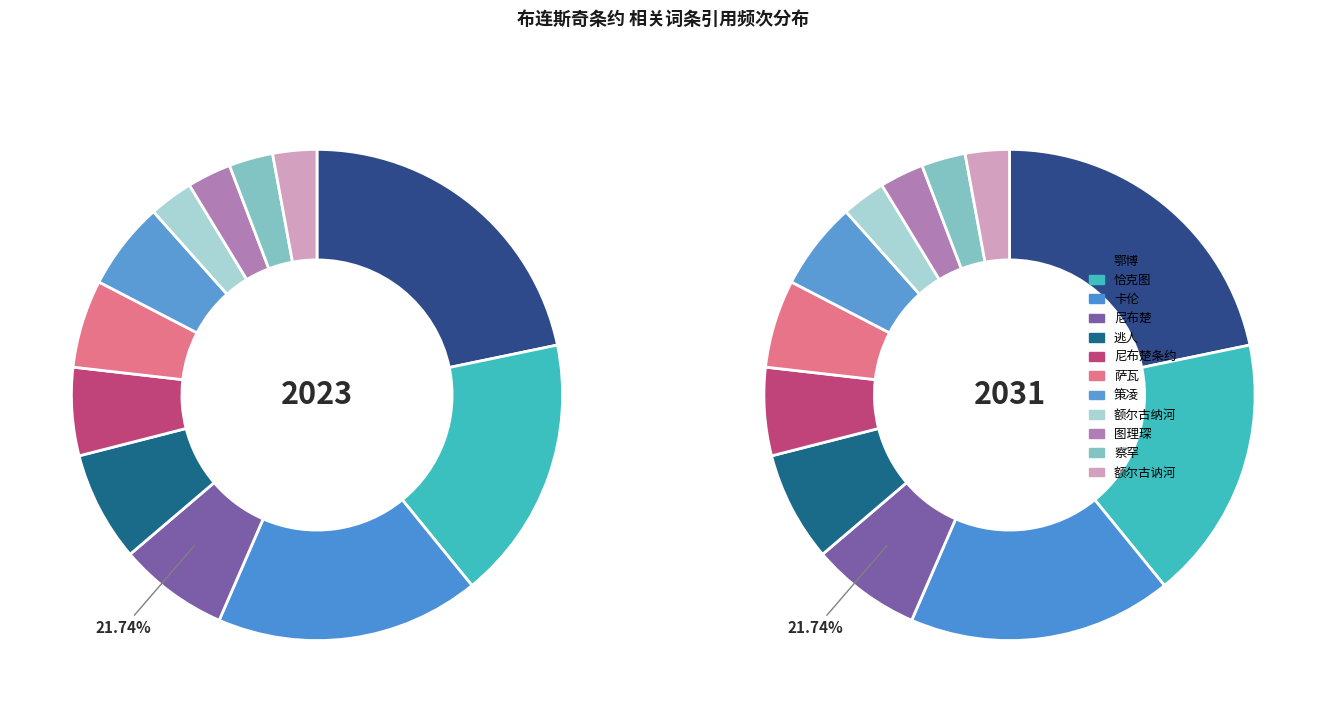

True or false: 策凌 accounts for 19% of the total.

False